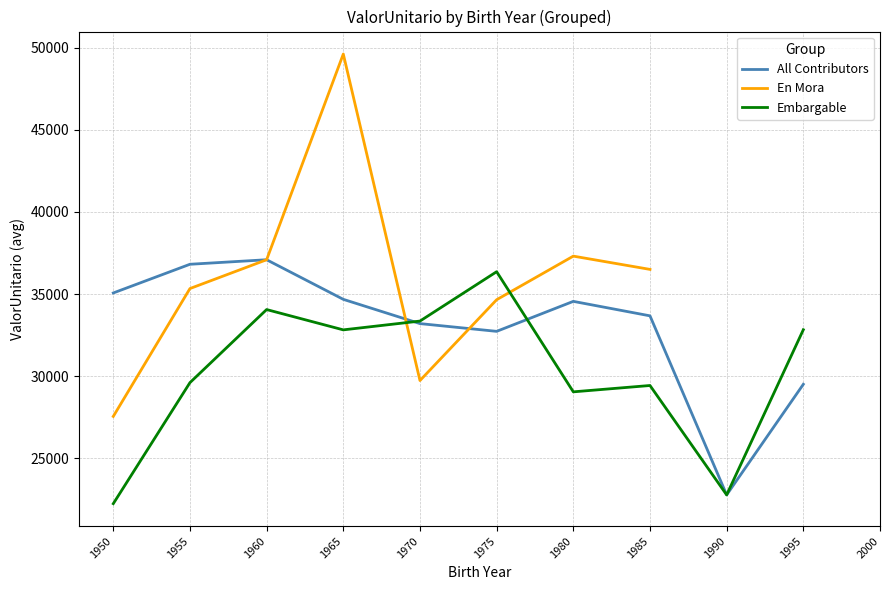

Rank the series at 1975 from lowest to highest value.

All Contributors, En Mora, Embargable